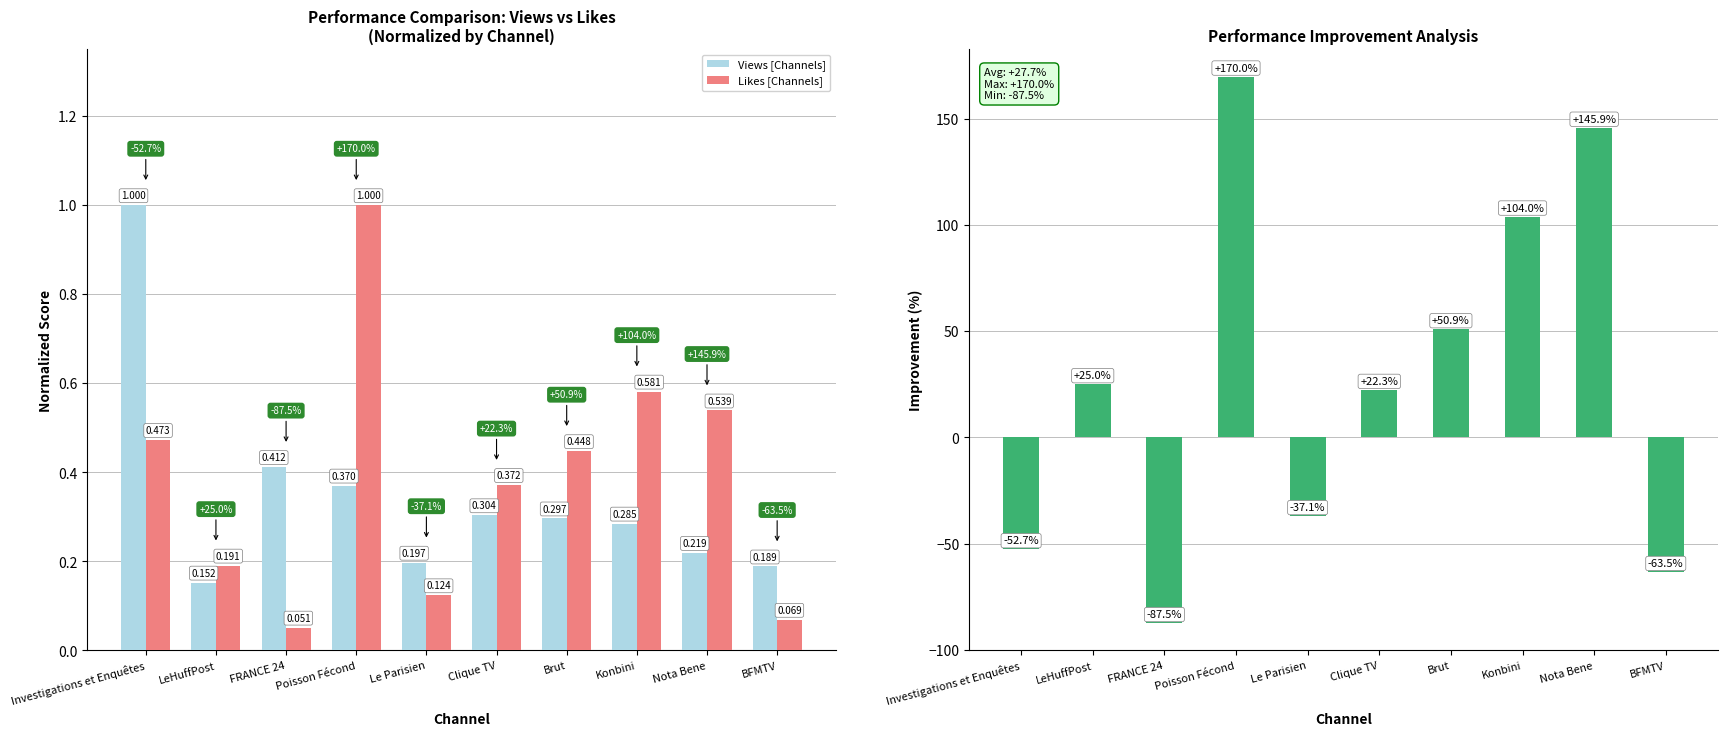

True or false: Likes vs Views Improvement (%) has a value of 257.4 at Nota Bene.

False